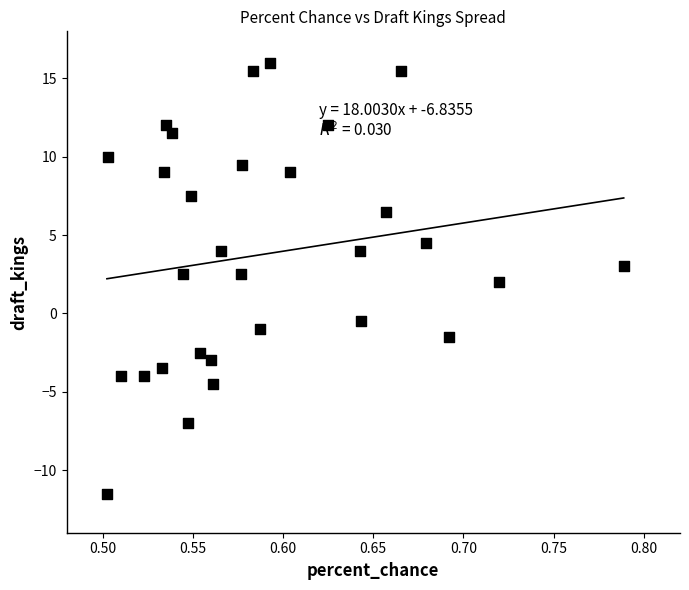

What is the range of Y values (max minus min)?

27.5